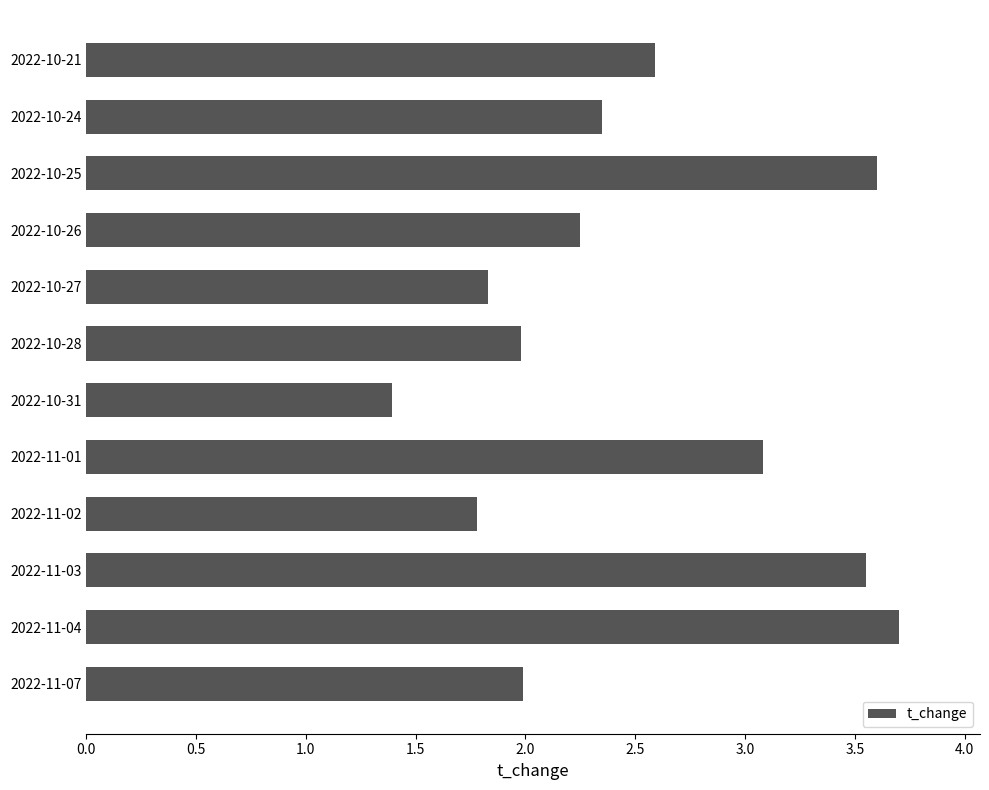

True or false: the data shows 3.7 at 2022-10-26.

False